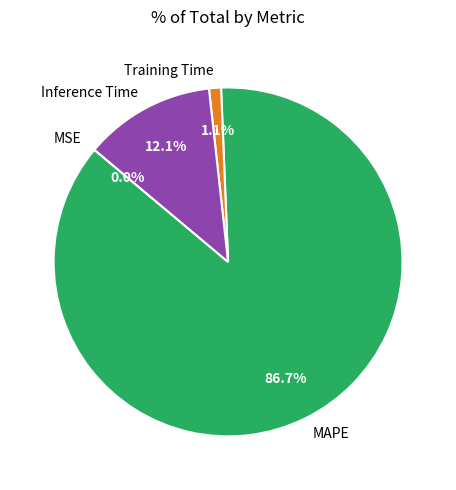

To the nearest percent, what is the difference between the largest and smallest slice percentages?

87%